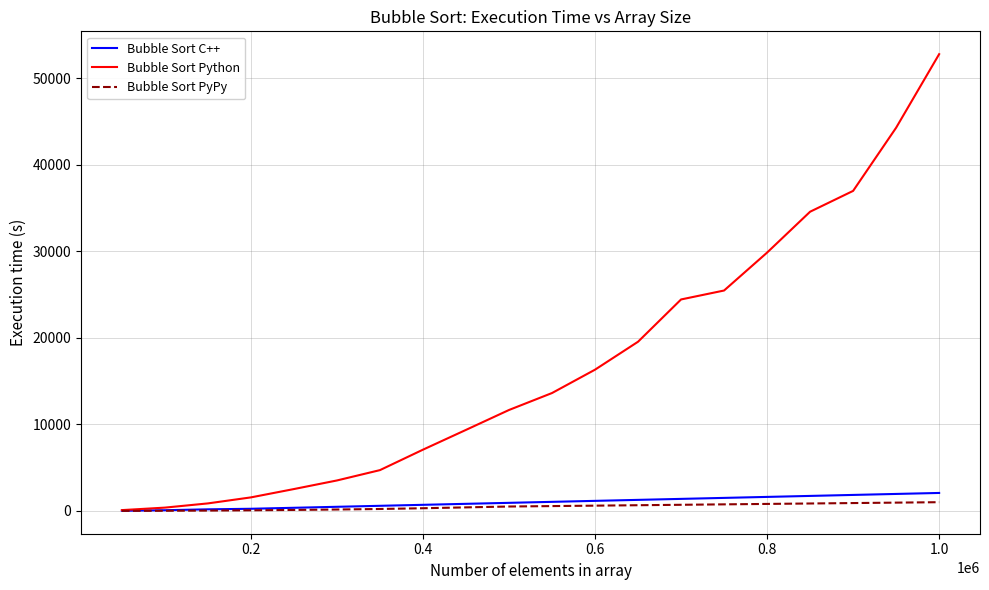

What is the maximum value shown in the chart?

52778.2